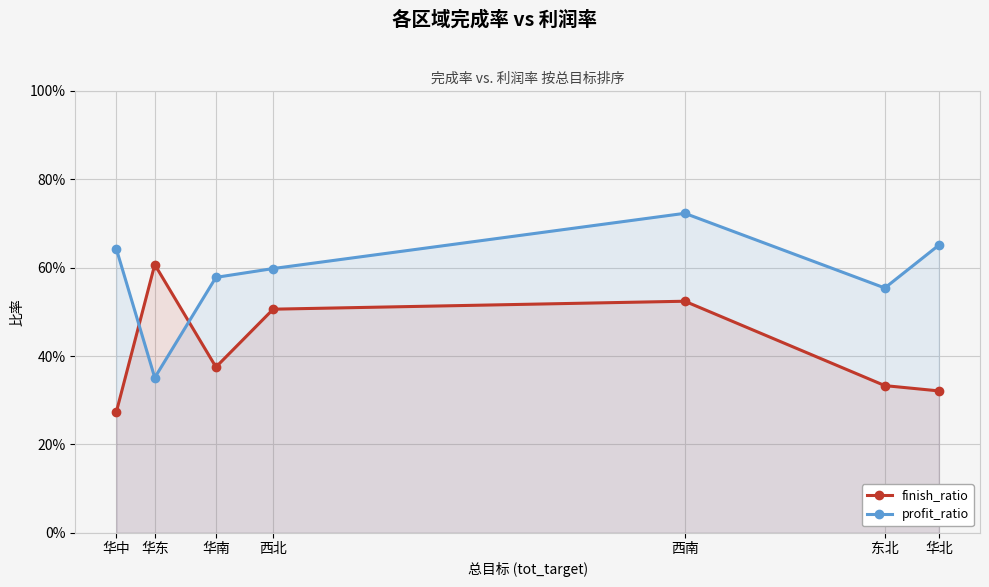

What is the smallest value displayed?

0.3